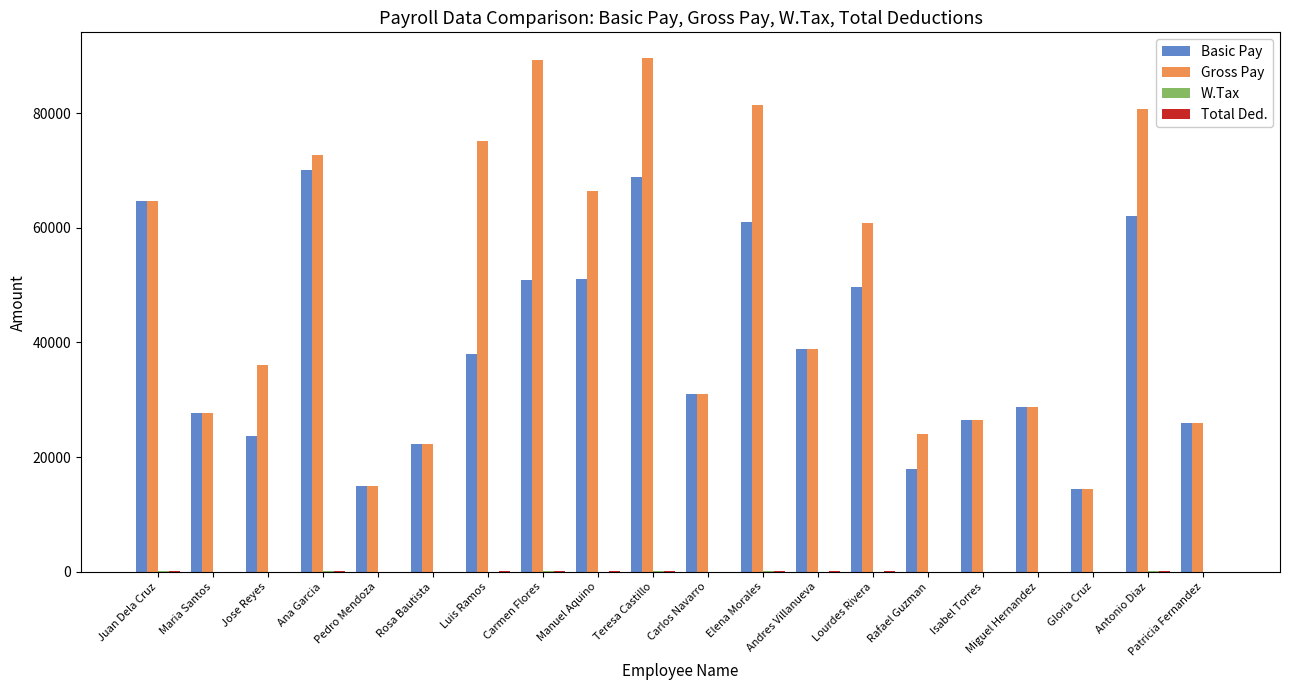

Are the bars horizontal?

No